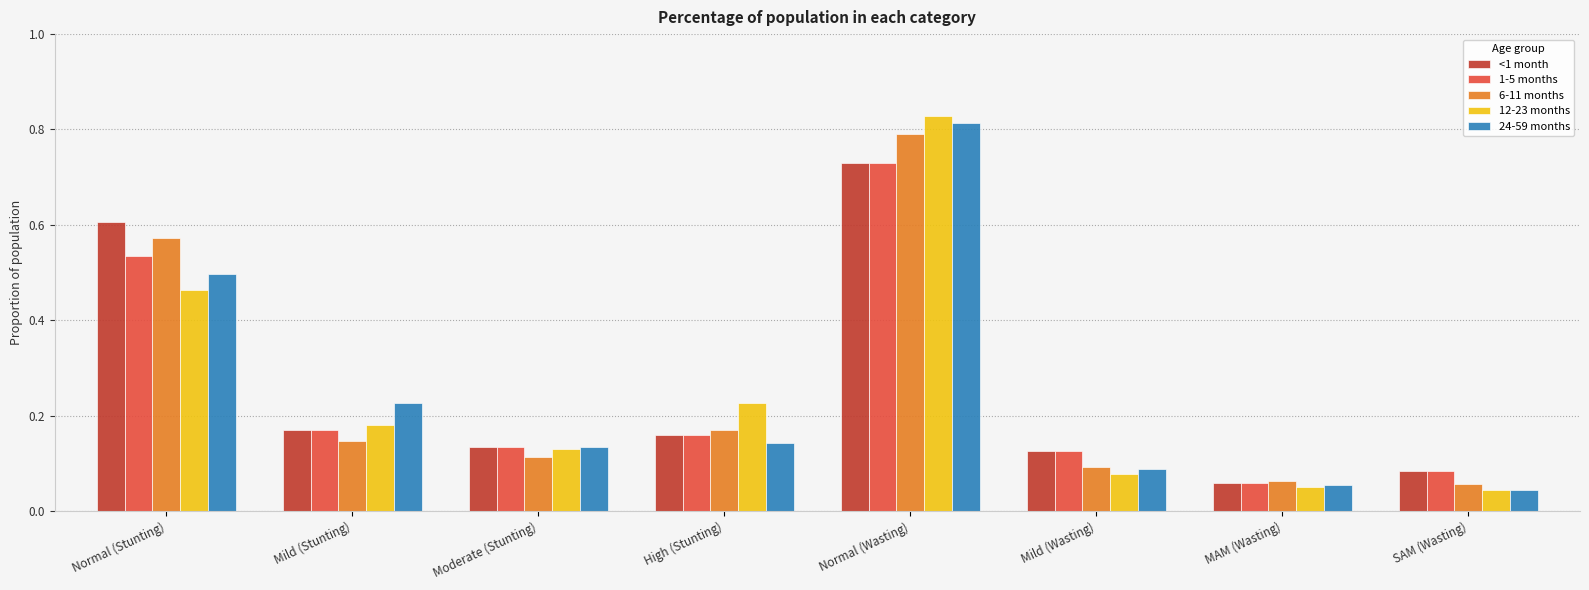

What is the sum of the 24-59 months values at Normal (Wasting) and SAM (Wasting)?

0.9